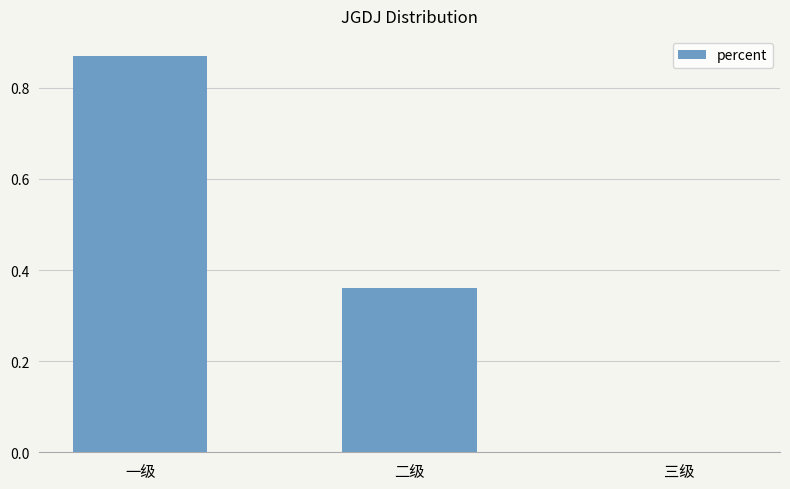

Is it true that the value at 三级 is -0.6?

False